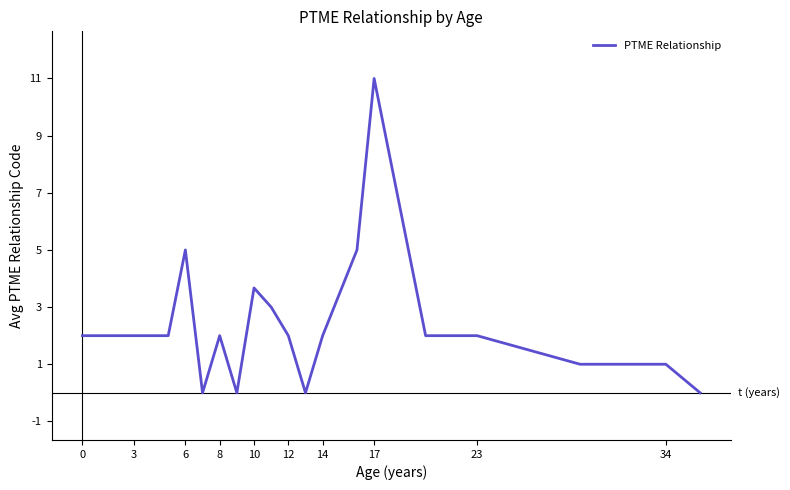

What is the maximum value shown in the chart?

11.0